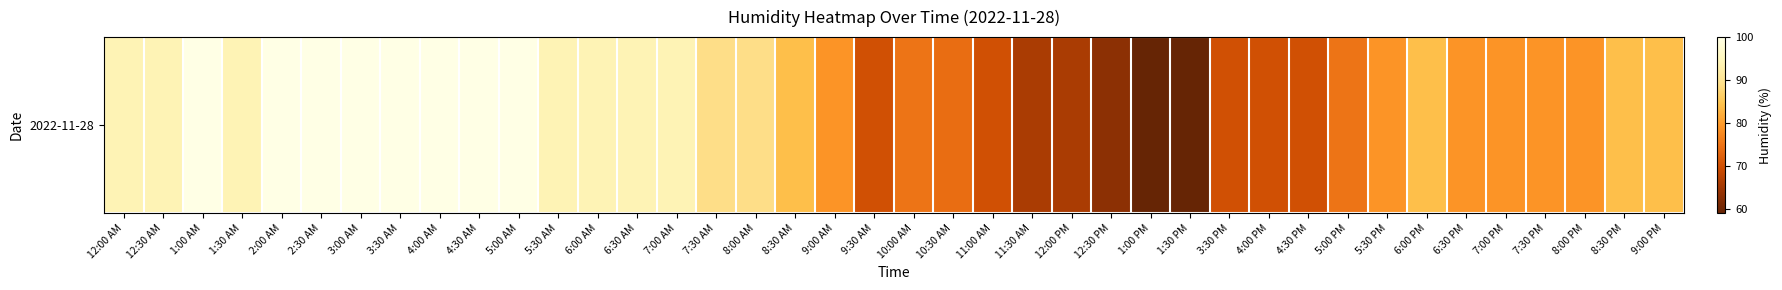

What is the minimum value shown in the chart?

59